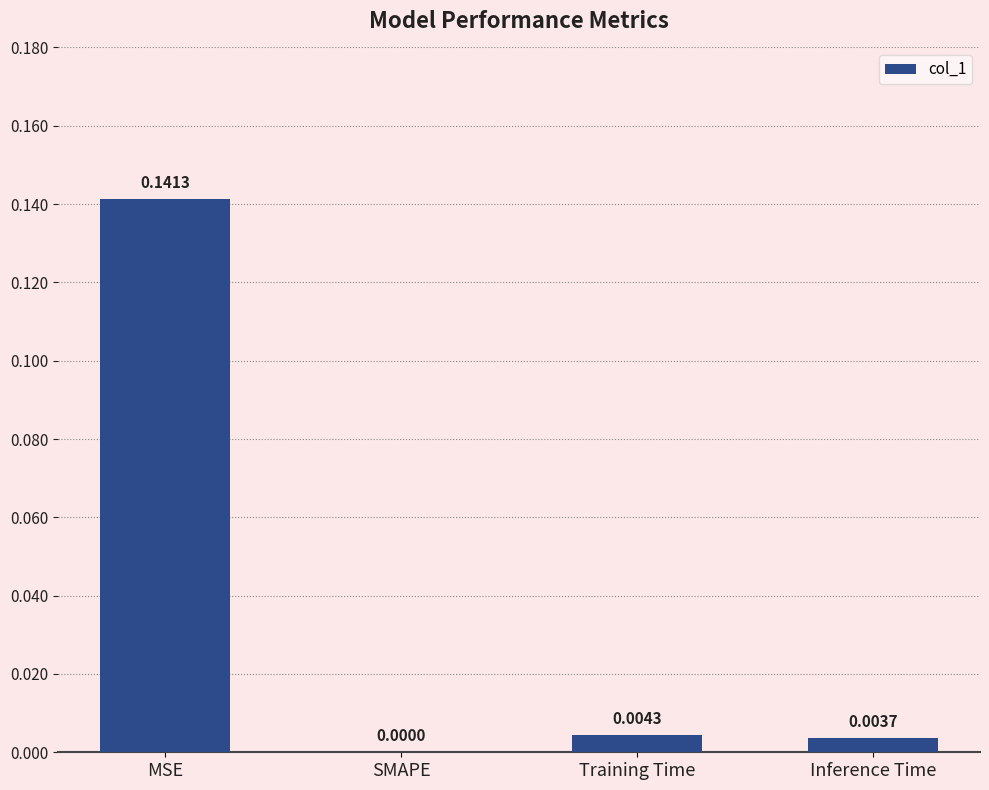

Which label corresponds to the largest value in the chart?

MSE